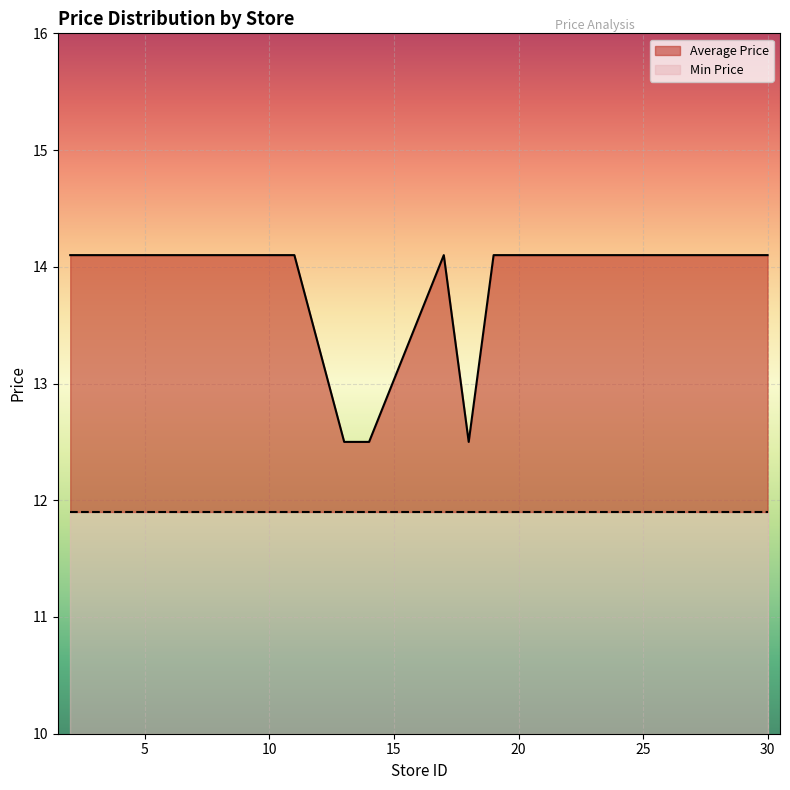

Which label corresponds to the smallest value in the chart?

13